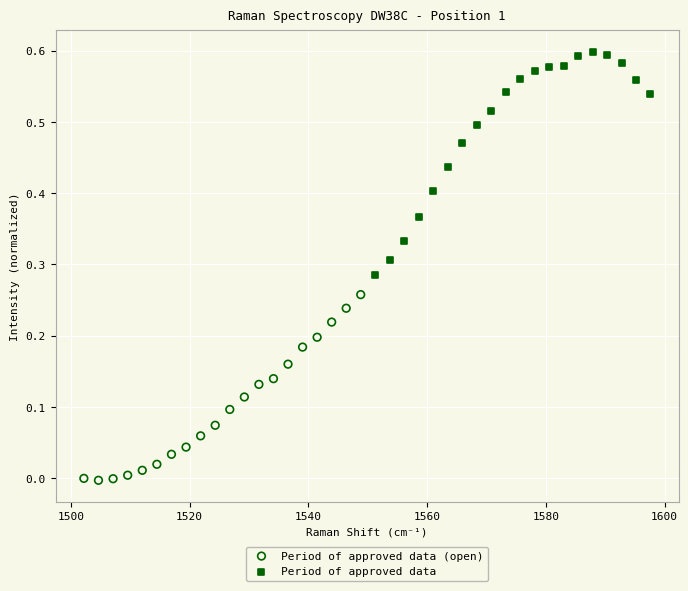

Which series contains the highest Y value?

Period of approved data